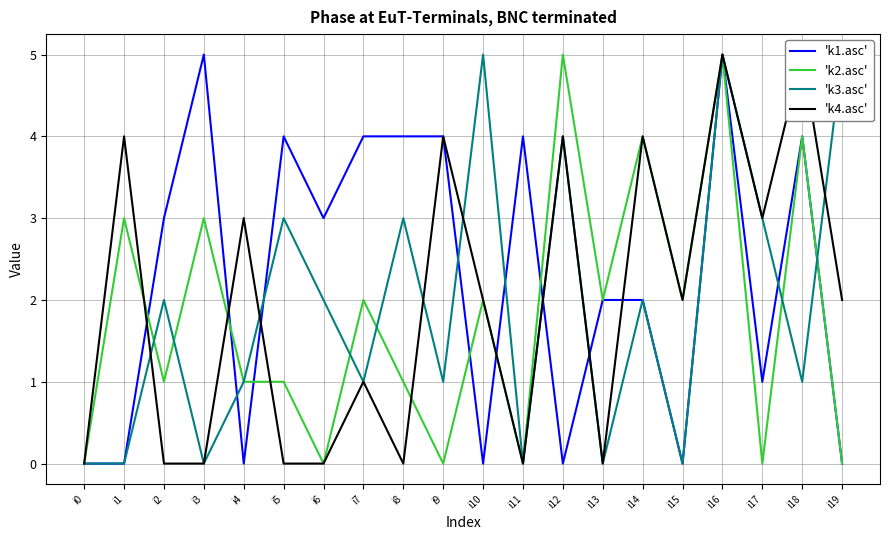

Reading right to left, what are all the values shown in this chart?

'k1.asc': 0	4	1	5	0	2	2	0	4	0	4	4	4	3	4	0	5	3	0	0
'k2.asc': 0	4	0	5	2	4	2	5	0	2	0	1	2	0	1	1	3	1	3	0
'k3.asc': 5	1	3	5	0	2	0	4	0	5	1	3	1	2	3	1	0	2	0	0
'k4.asc': 2	5	3	5	2	4	0	4	0	2	4	0	1	0	0	3	0	0	4	0